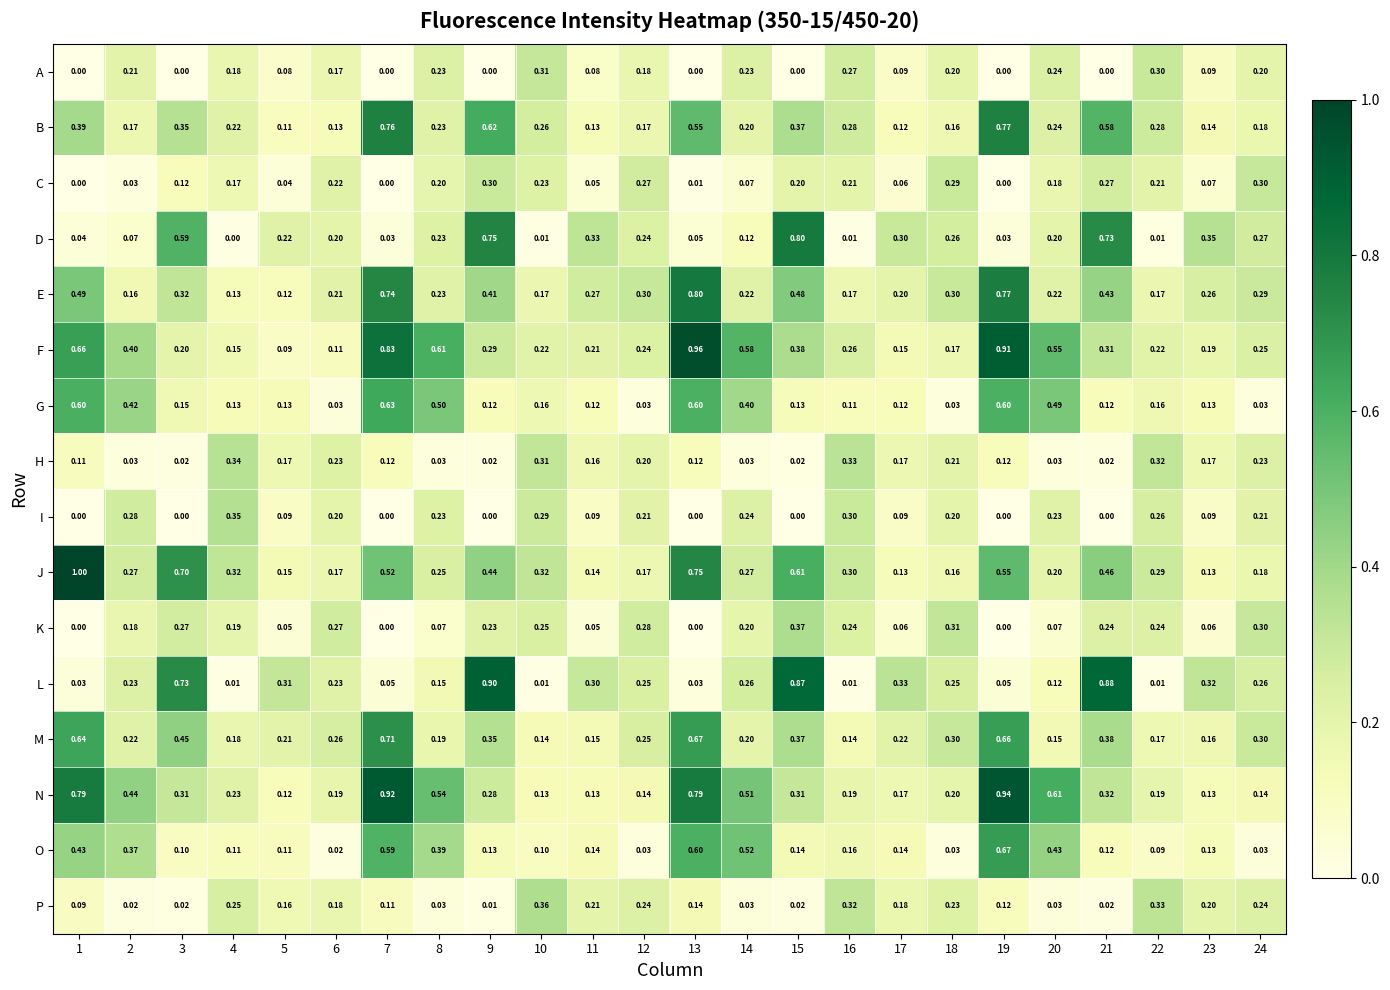

What is the spread (max minus min) of values at 22?

0.3